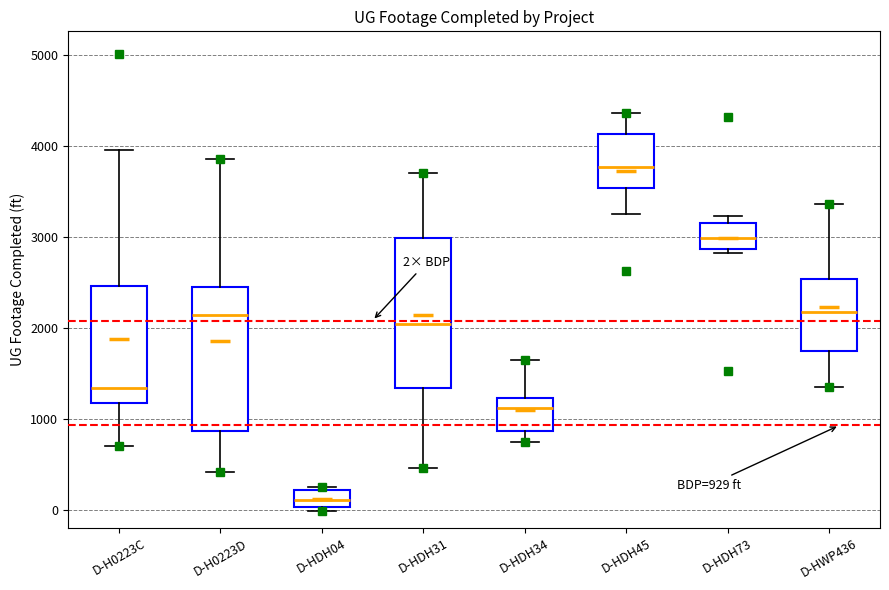

Which box's median line is the highest?

D-HDH45